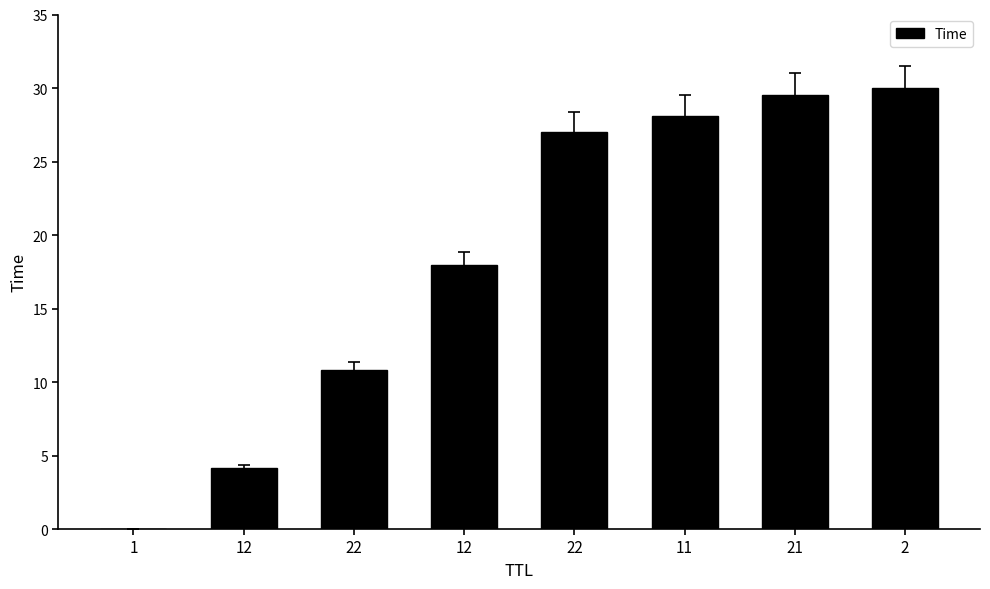

How many categories are shown in the chart?

8